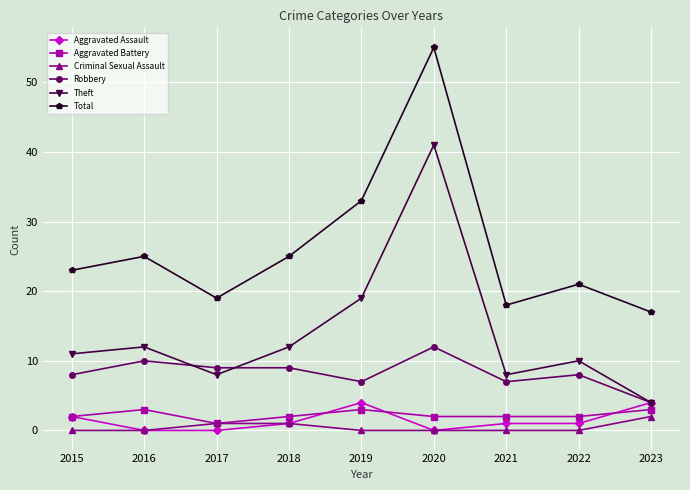

What is the minimum value for Aggravated Battery?

1